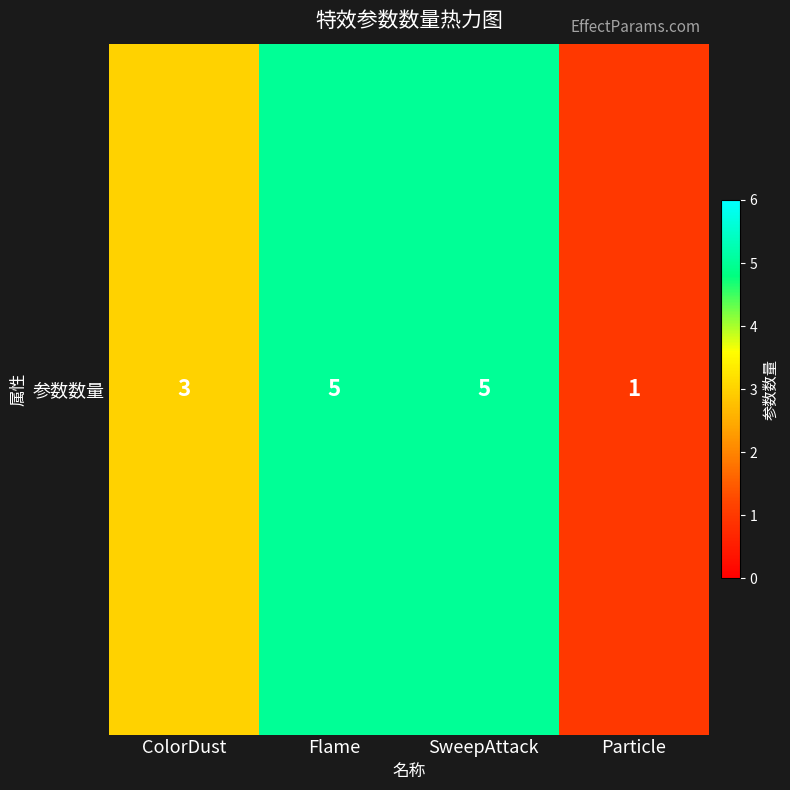

How many data points are less than 5?

2